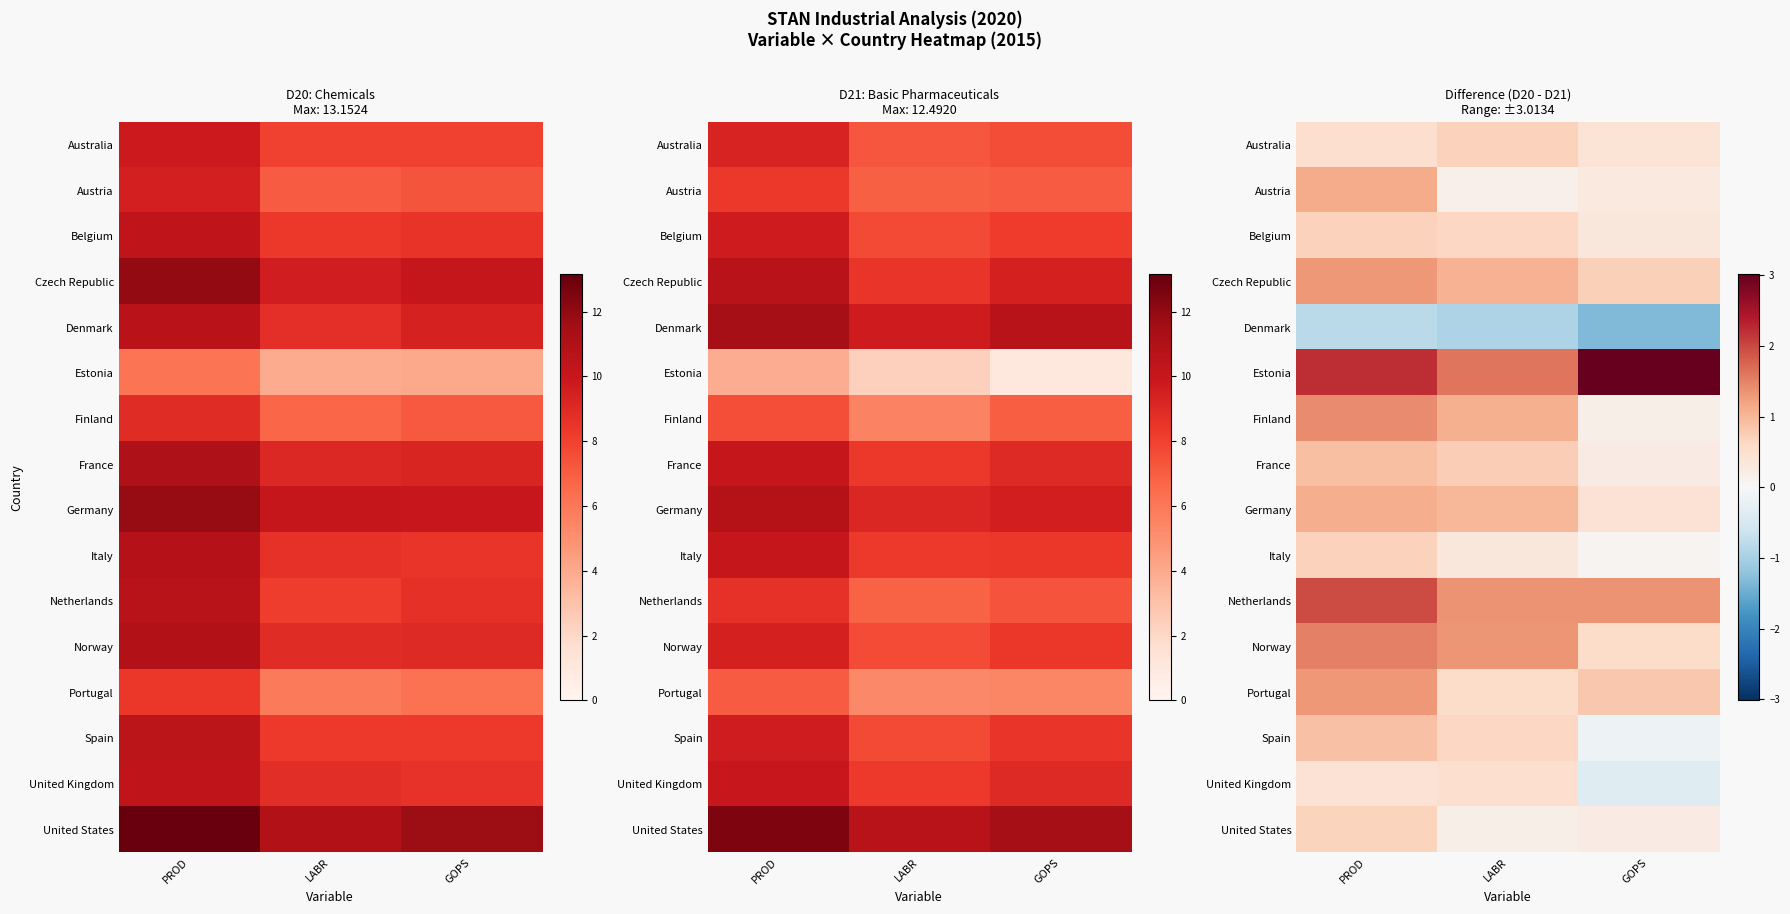

At which category does the chart reach its minimum across all series?

GOPS